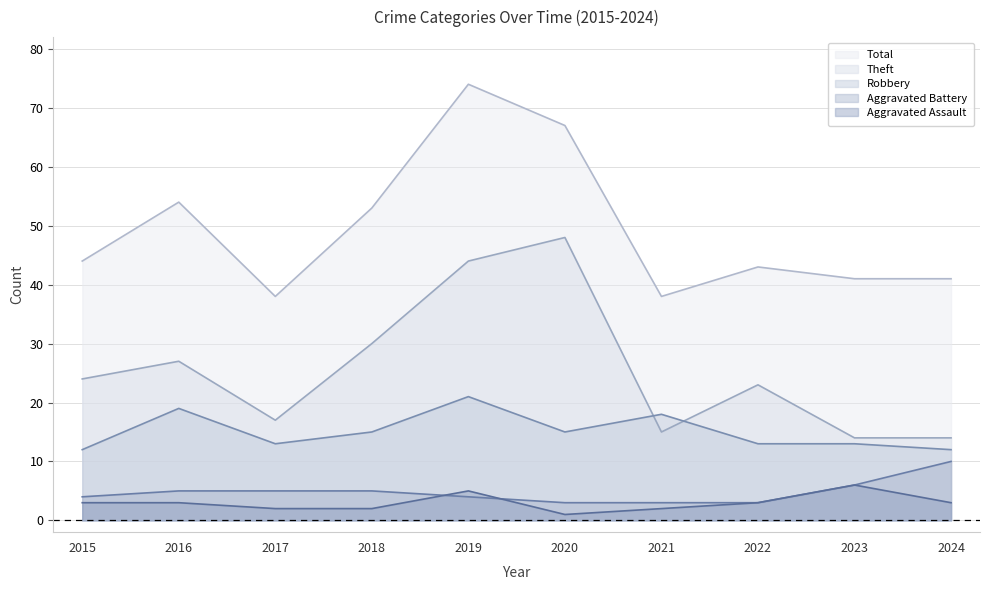

What is the average value of the Aggravated Battery series?

5